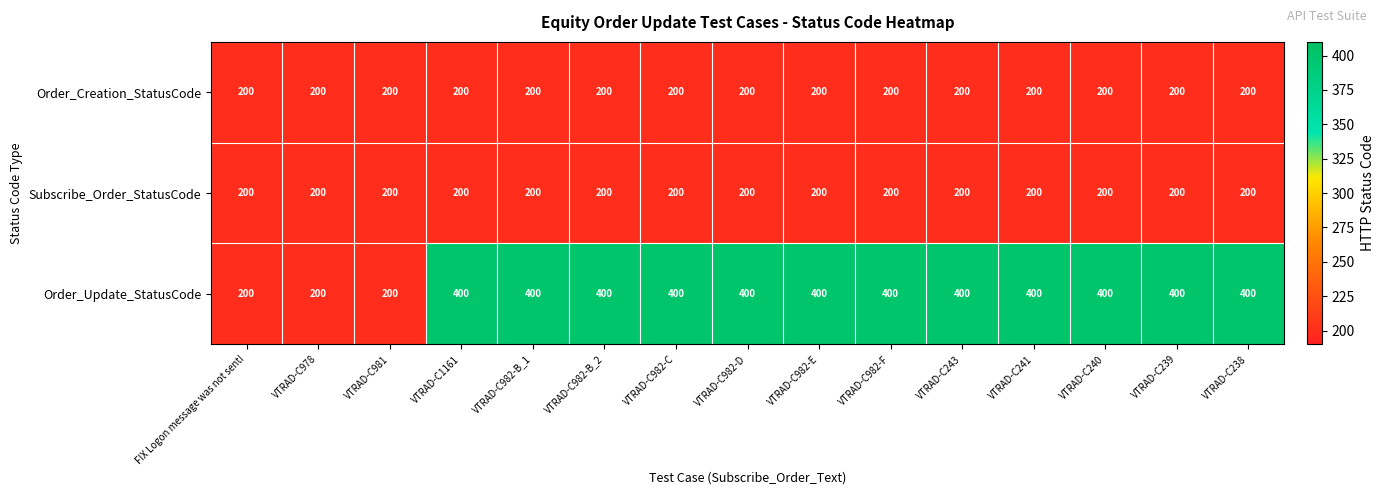

What is the minimum value for Order_Update_StatusCode?

200